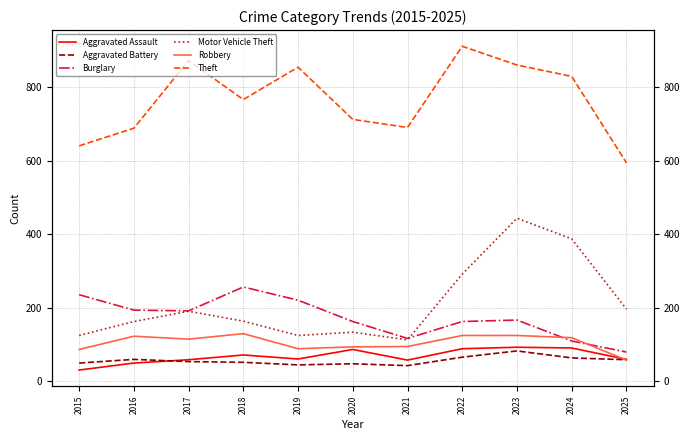

What is the maximum value for Theft?

912